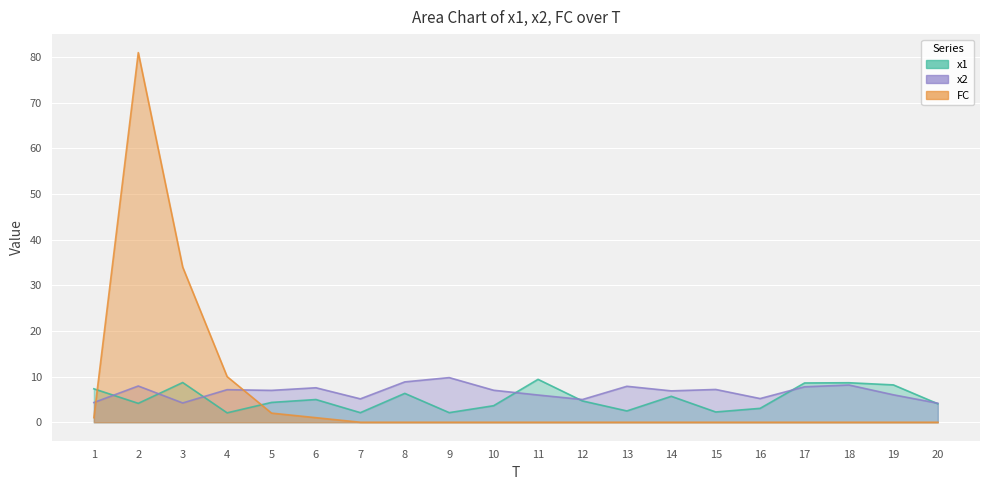

How many intersections are there between x1 and x2?

7